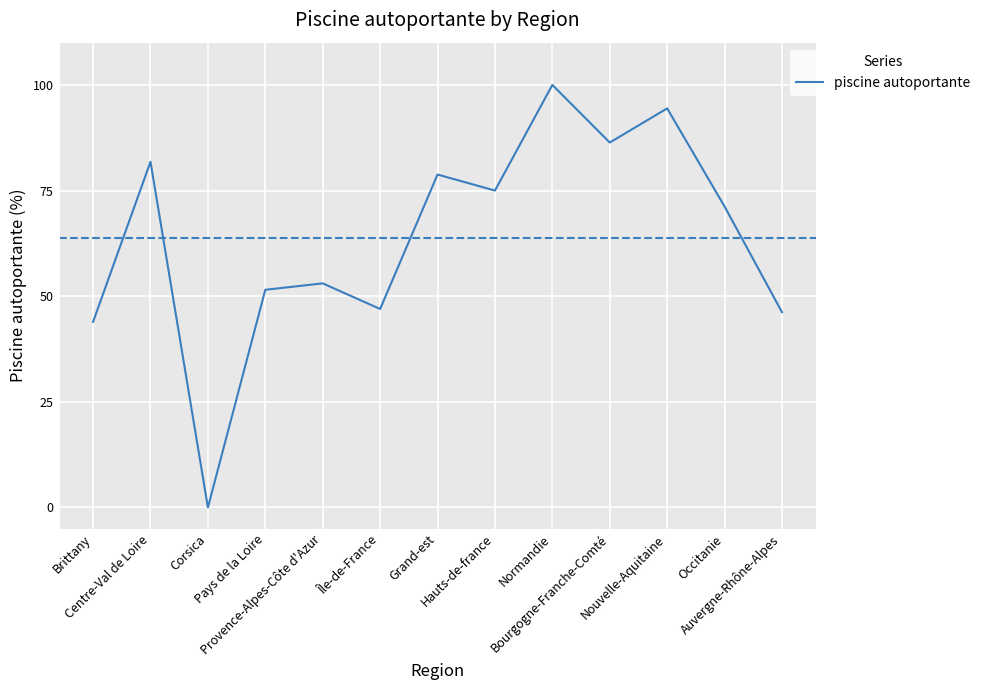

Count the number of categories in the chart.

13